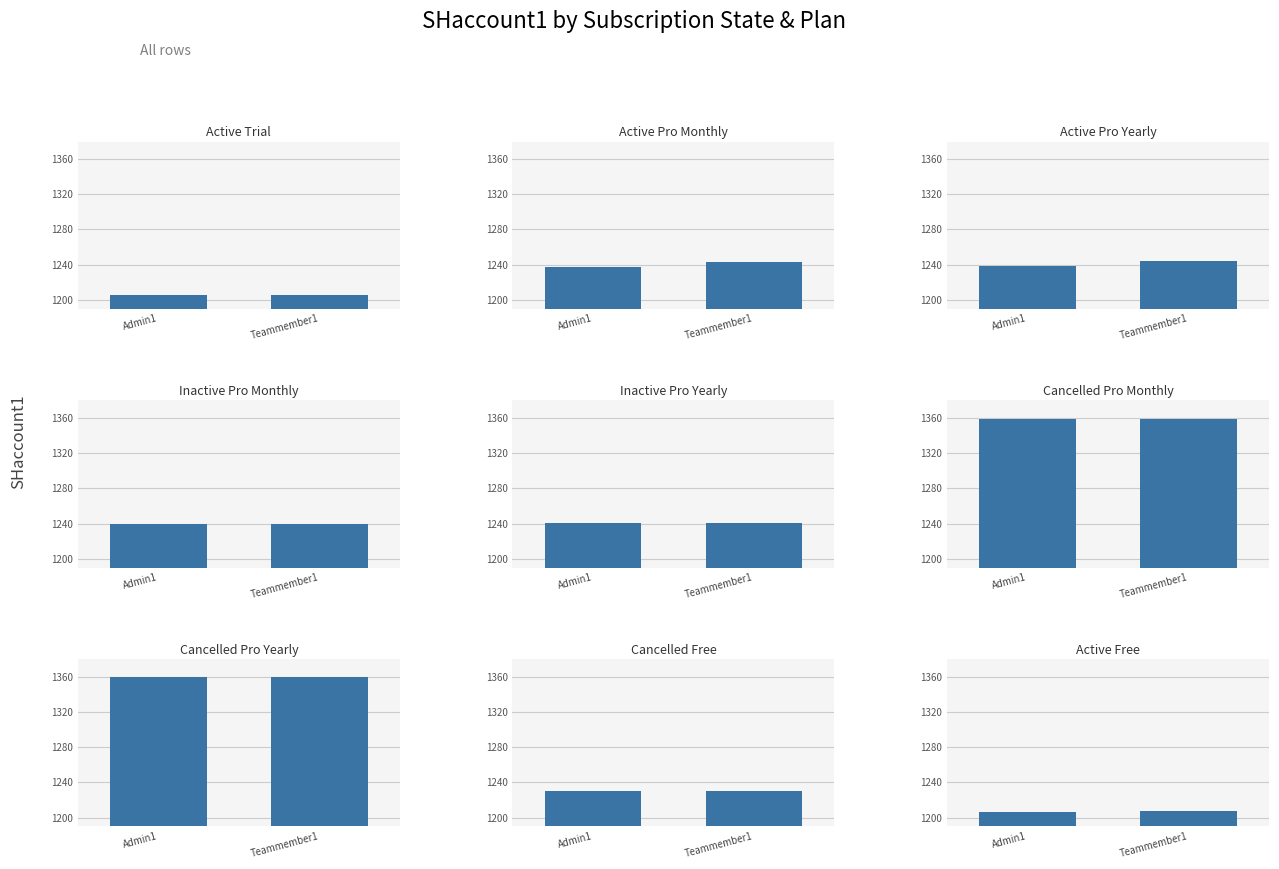

True or false: Teammember1 has a value of 1359 at Cancelled Pro Monthly.

True